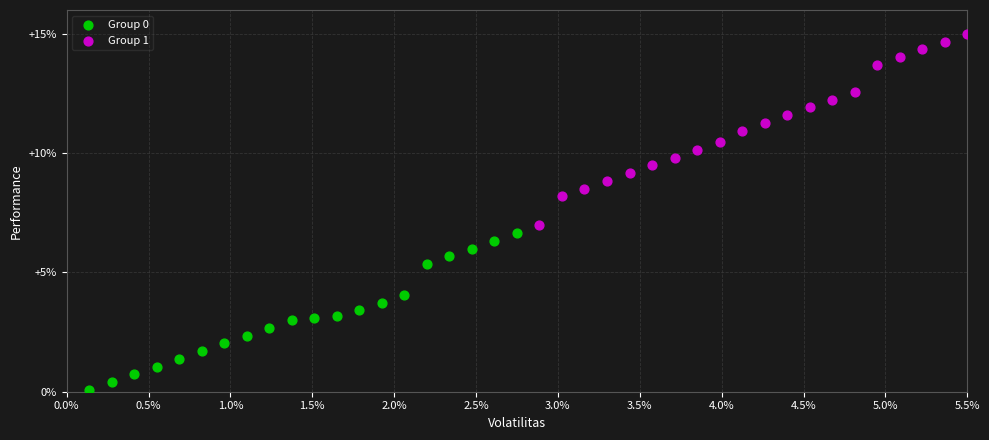

Which series has the largest Y range (max minus min)?

Group 1